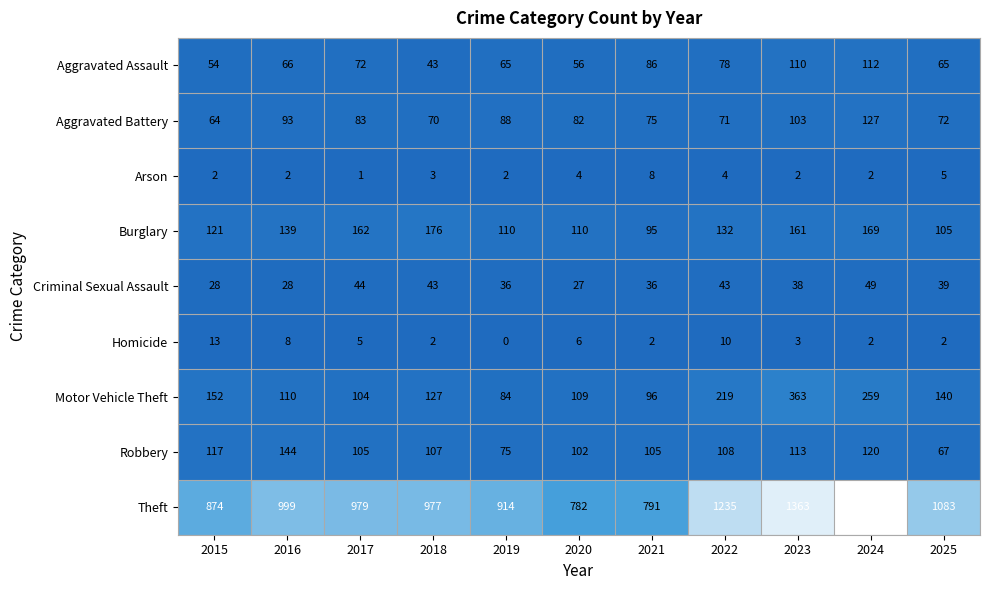

Which label corresponds to the smallest value in the chart?

2019